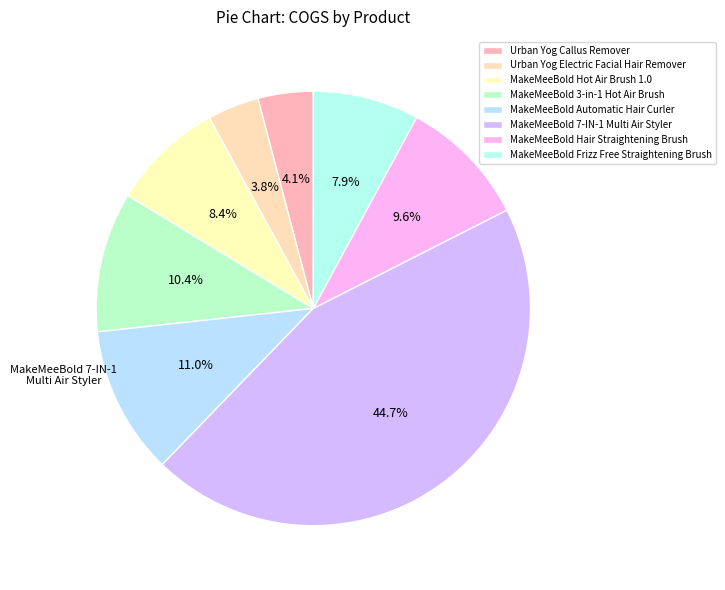

What is the change in value from Urban Yog Callus Remover to MakeMeeBold Hot Air Brush 1.0?

+405